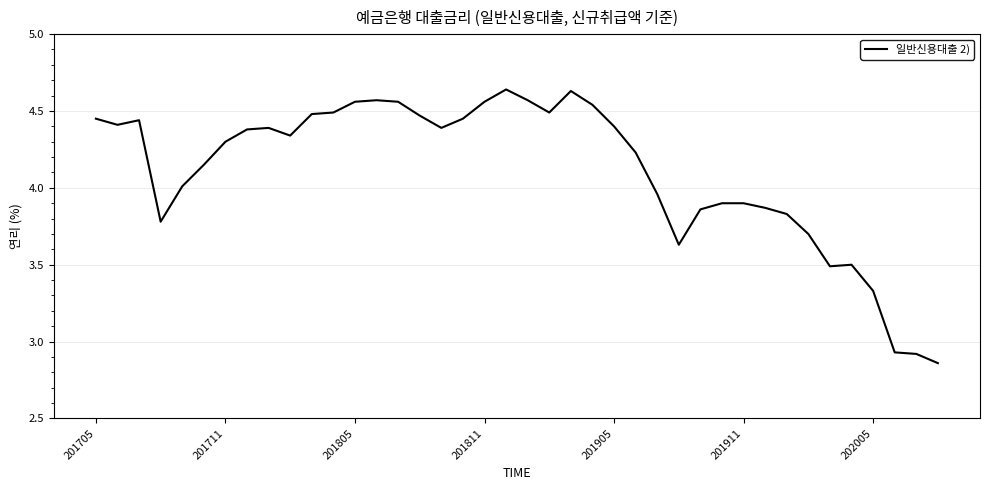

What is the difference between the maximum and minimum values?

1.8